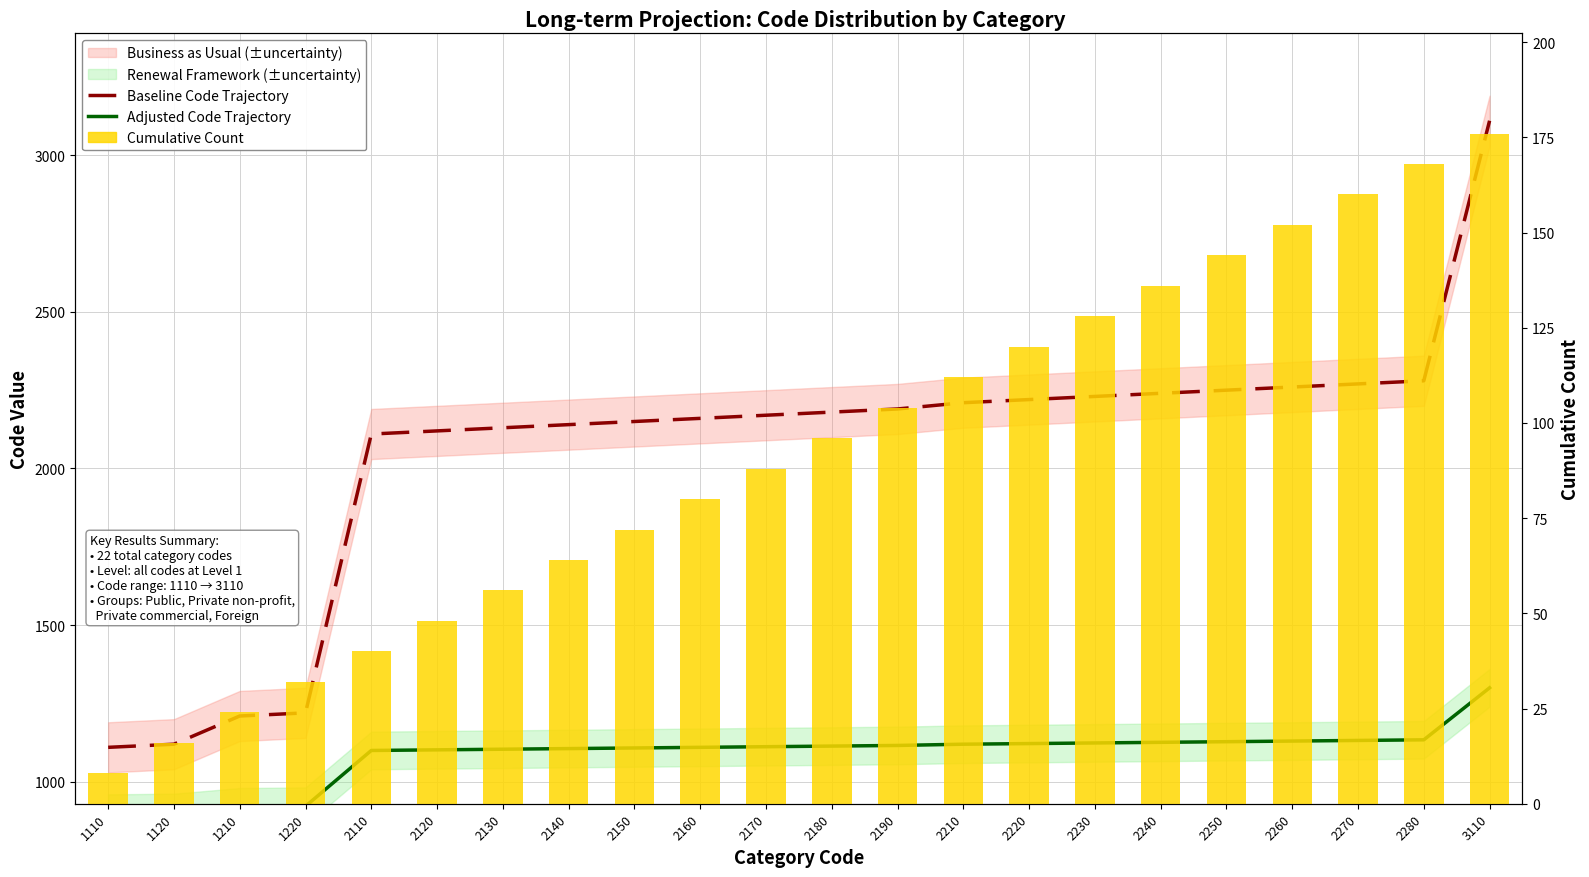

Where is Baseline Code Trajectory nearest to the value 2110?

2110